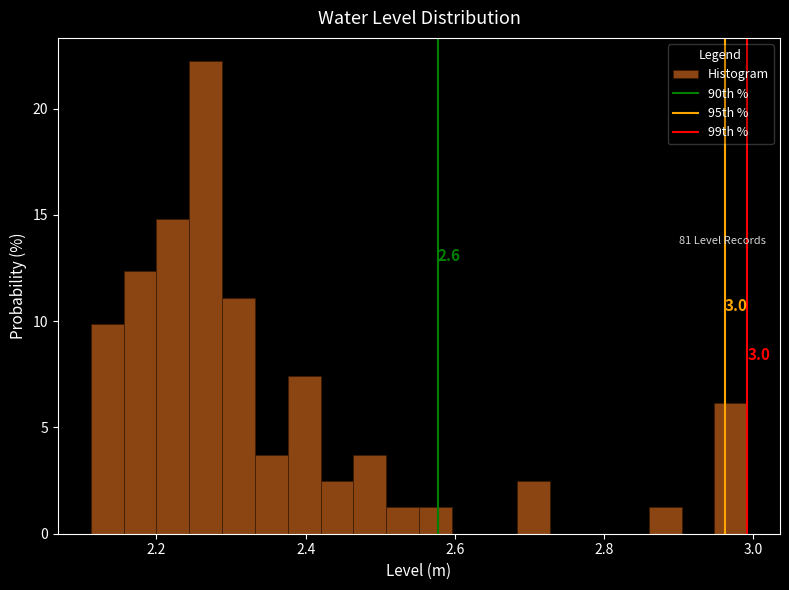

Read against the x-axis, roughly where is the centre of the tallest bar?

2.26